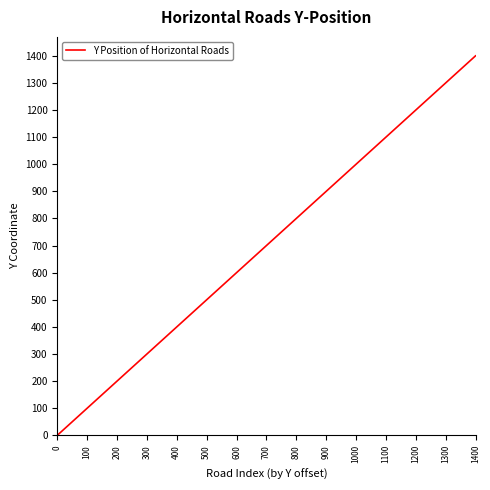

Reading left to right, extract all data points from this chart.

0=0	100=100	200=200	300=300	400=400	500=500	600=600	700=700	800=800	900=900	1000=1000	1100=1100	1200=1200	1300=1300	1400=1400